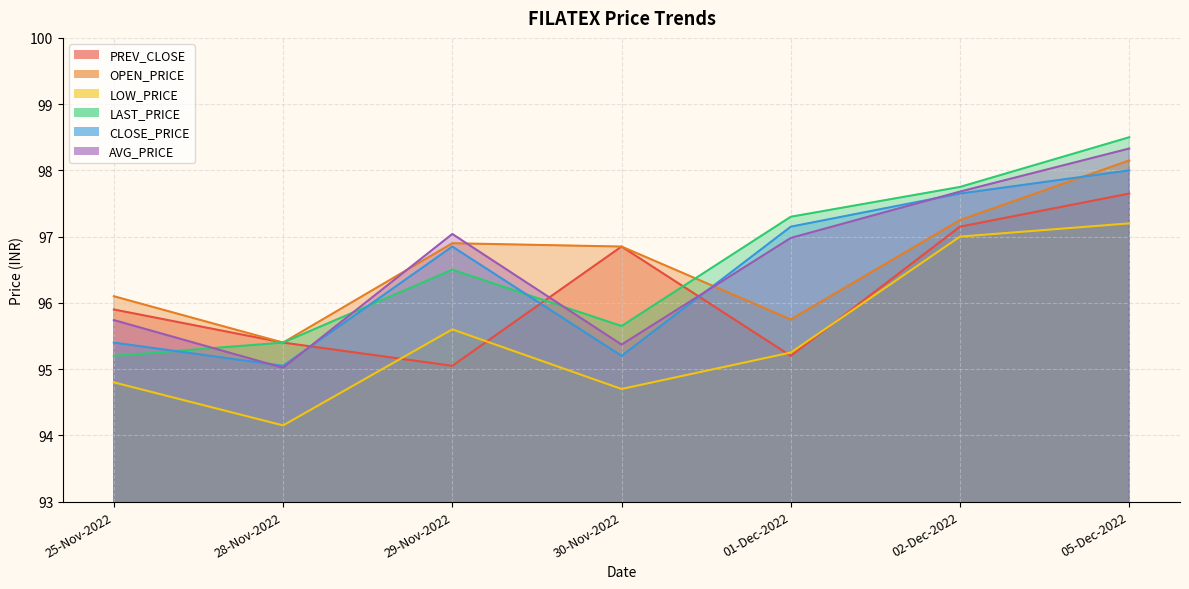

What is the value of the AVG_PRICE point at the 2nd from the left?

95.0